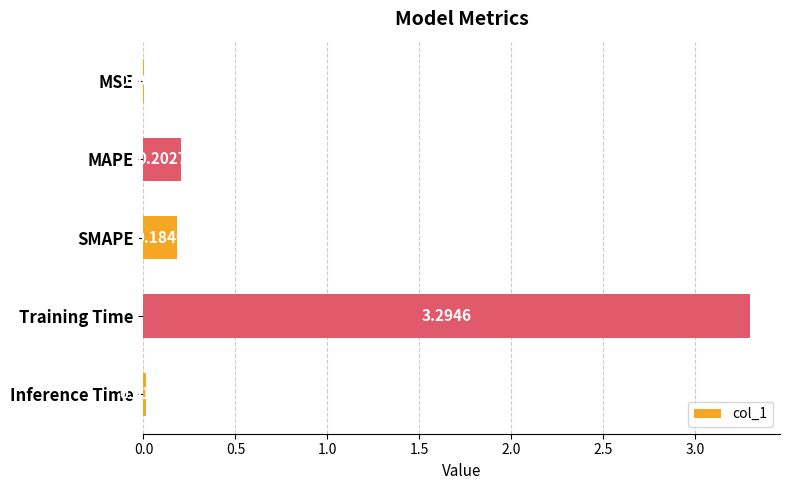

At which category does the chart reach its peak across all series?

Training Time